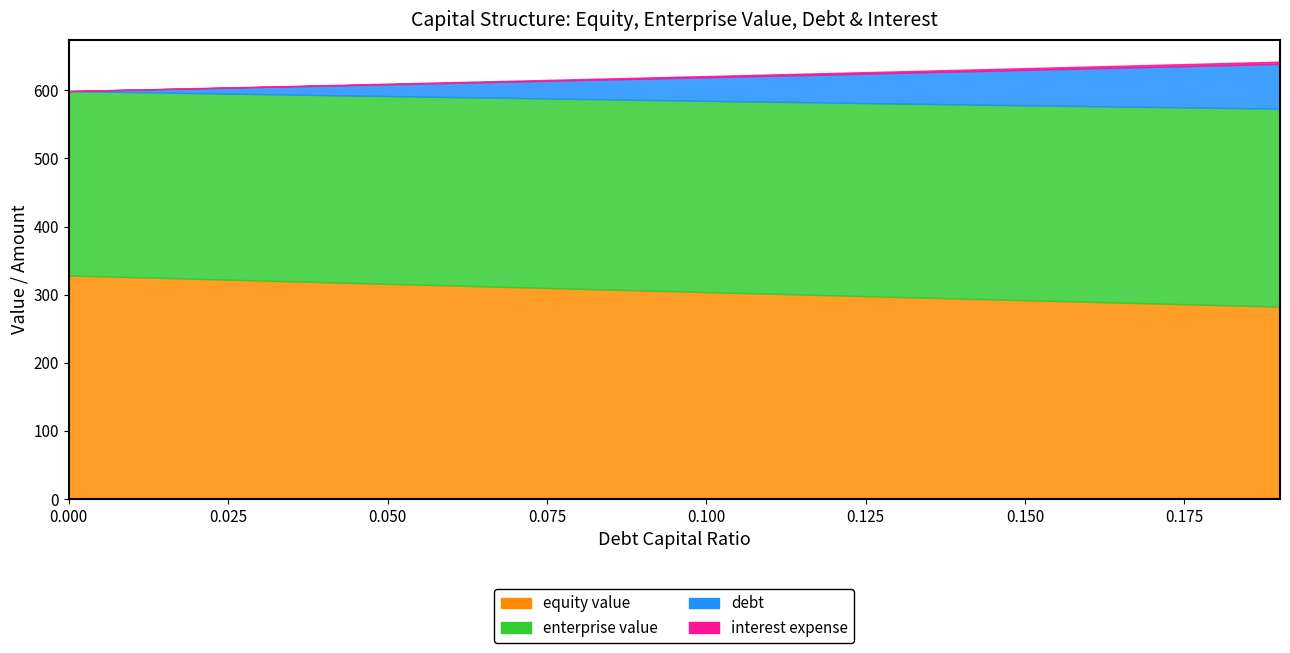

Which has a higher value, 0.15 or 0.06?

0.06